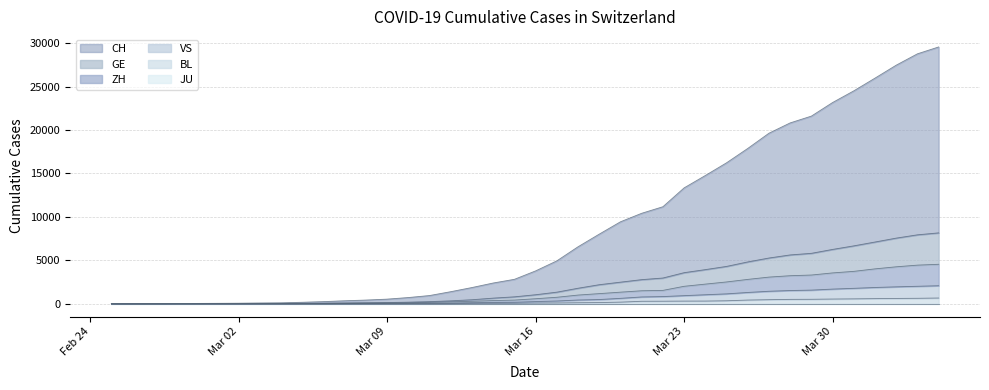

Which series has the widest spread of values?

CH